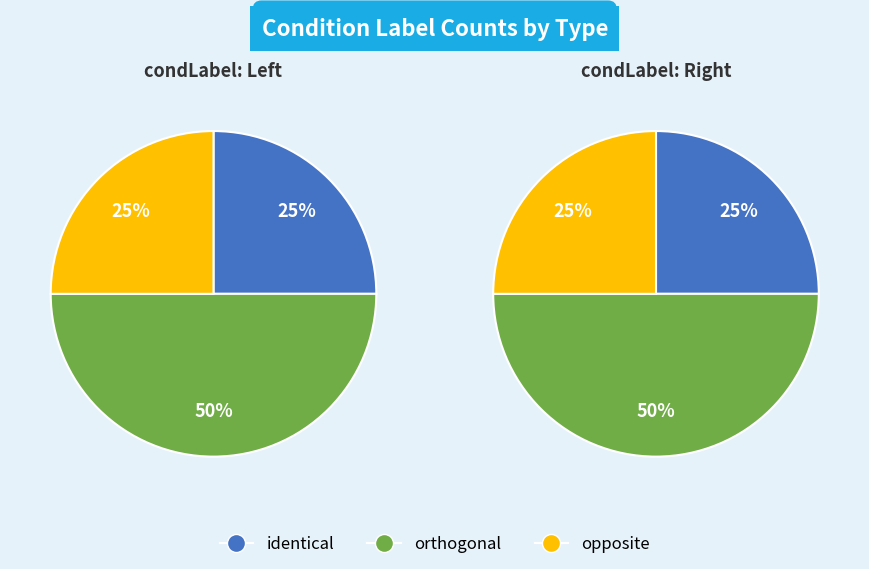

How many slices are in this pie chart?

3